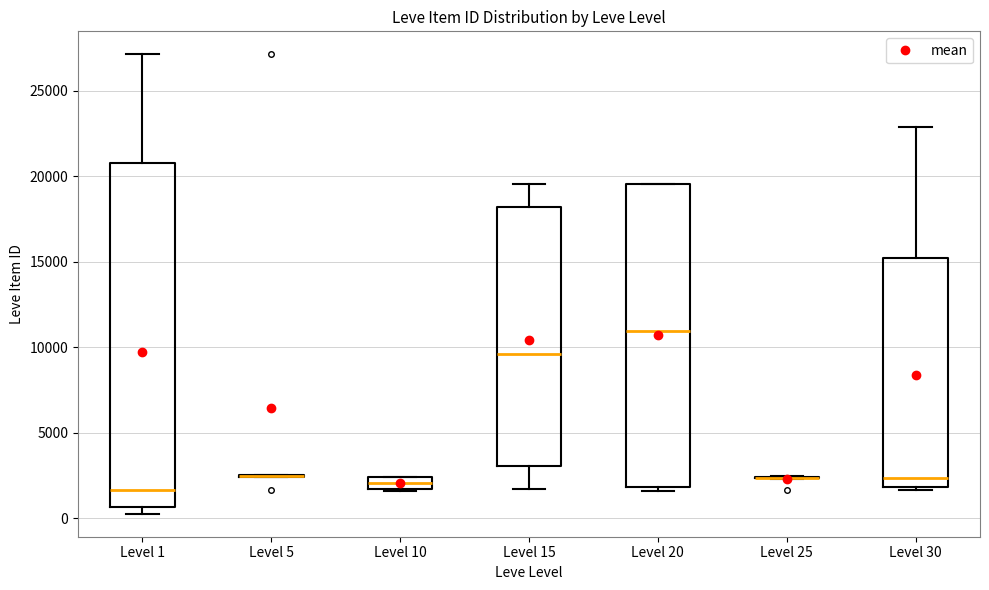

Where is the upper edge of the box for Level 1 on the y-axis? The values are not printed on the chart, so give them approximately, as read against the axis.

21000